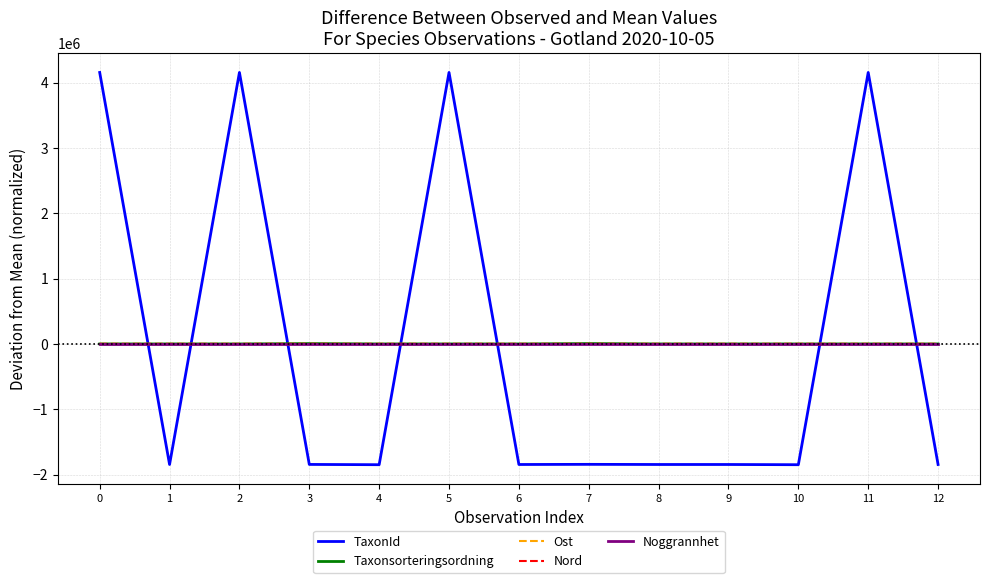

Count the number of categories in the chart.

13